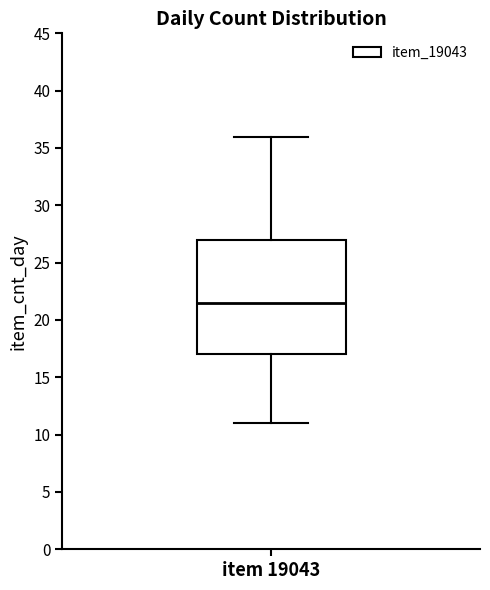

Transcribe this box plot: give where the median line is, the range the box spans, and where the two whiskers end, as read against the y-axis. The values are not printed on the chart, so give them approximately, as read against the axis.

median 21.5, box 17.0 to 27.0, whiskers 11.0 to 36.0